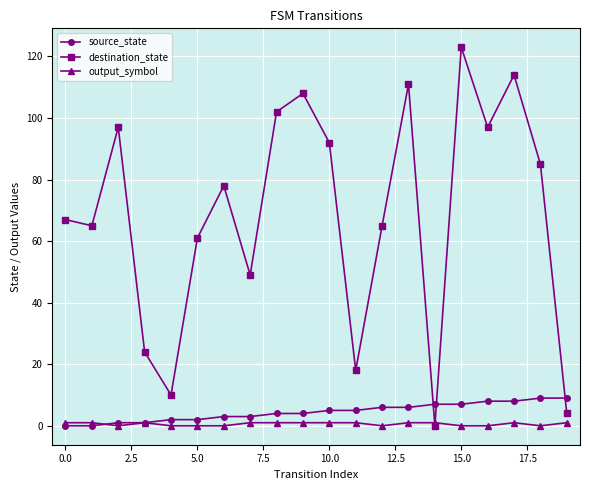

Which series has the largest range (max minus min)?

destination_state